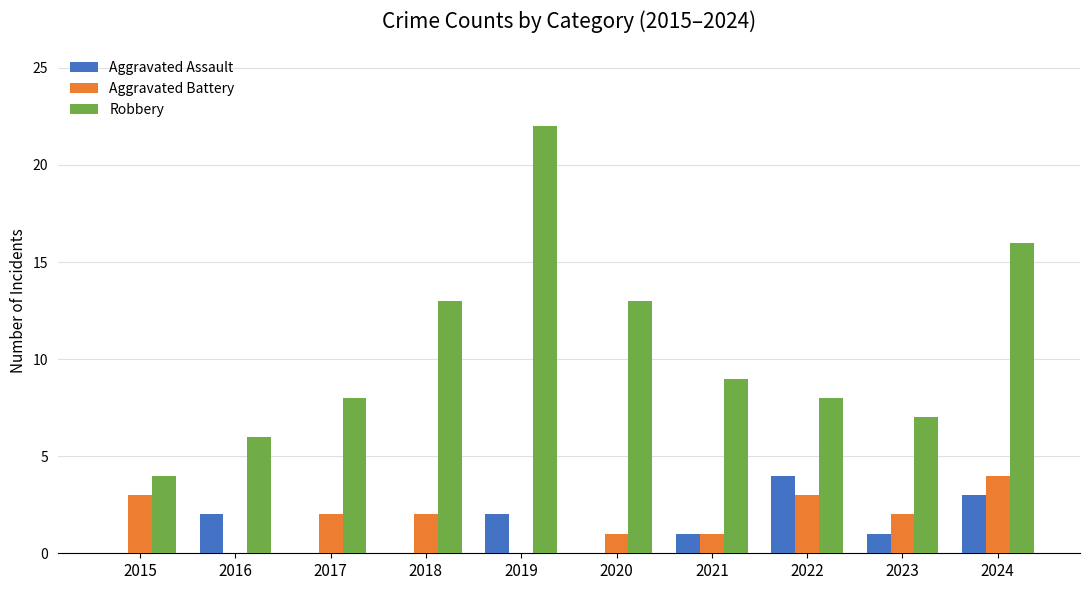

Which series has the largest total across all categories?

Robbery